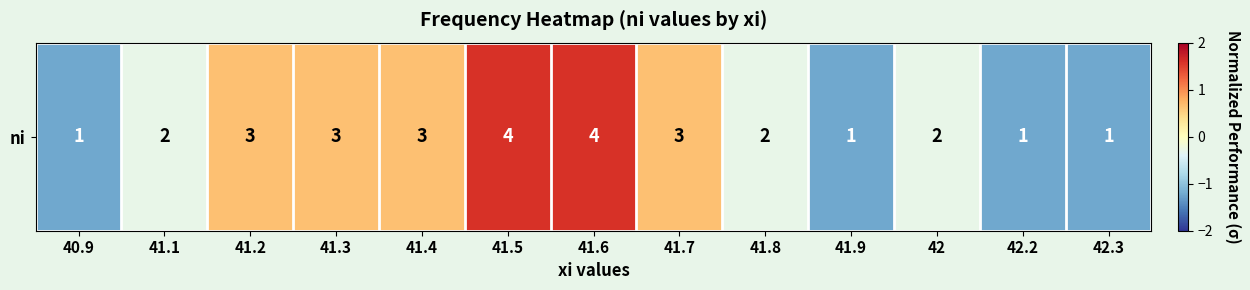

Between 41.7 and 42.2, which is larger?

41.7